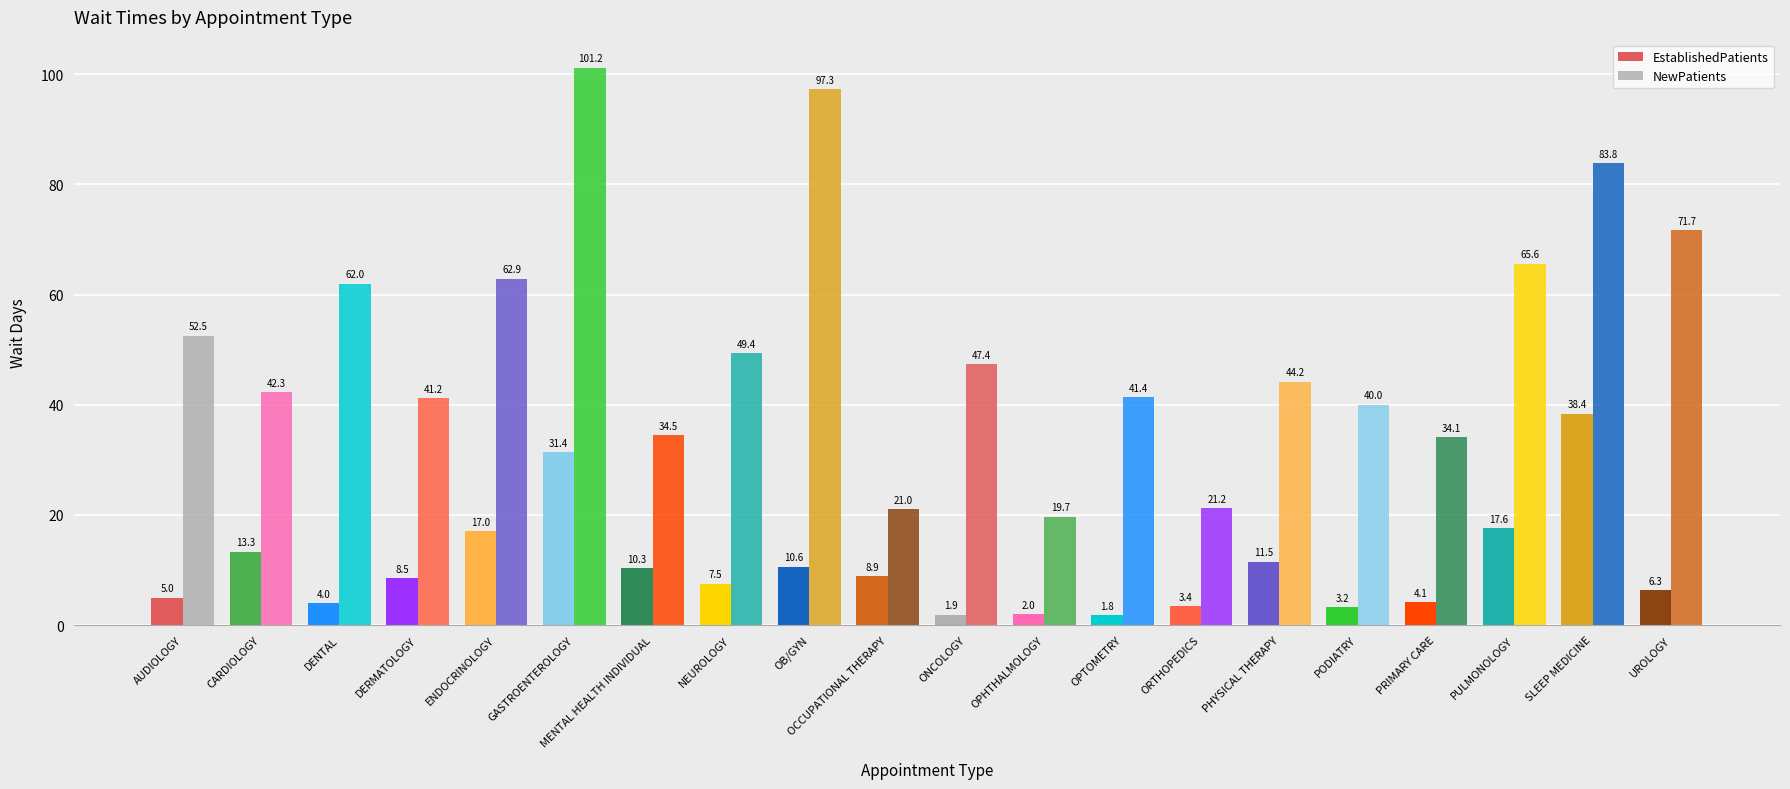

Which series has the widest spread of values?

NewPatients